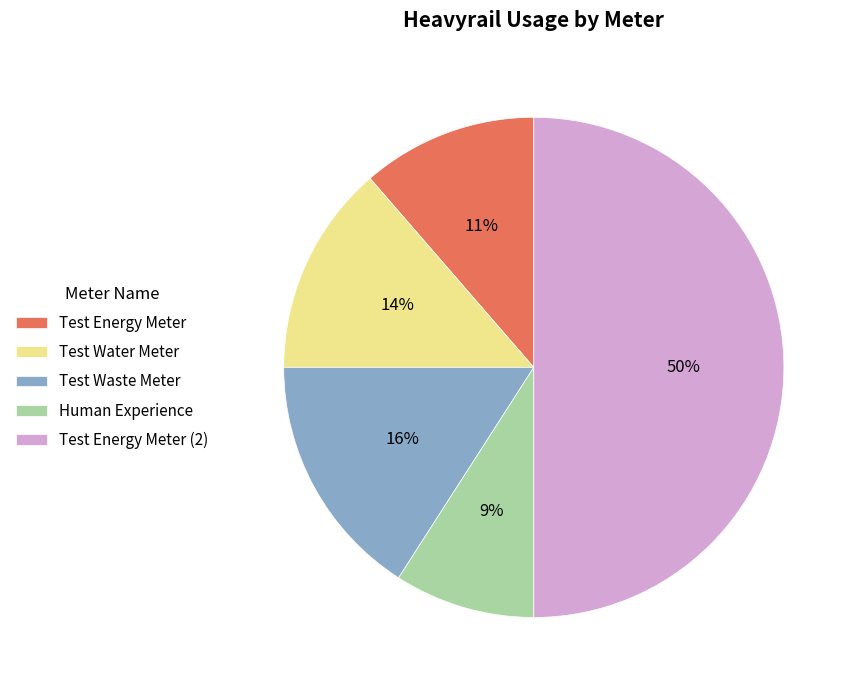

Rank the categories by value from highest to lowest.

Test Energy Meter (2), Test Waste Meter, Test Water Meter, Test Energy Meter, Human Experience